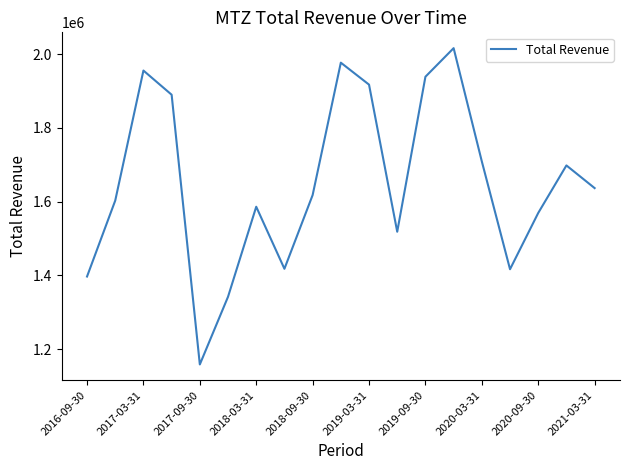

What is the smallest value displayed?

1158200